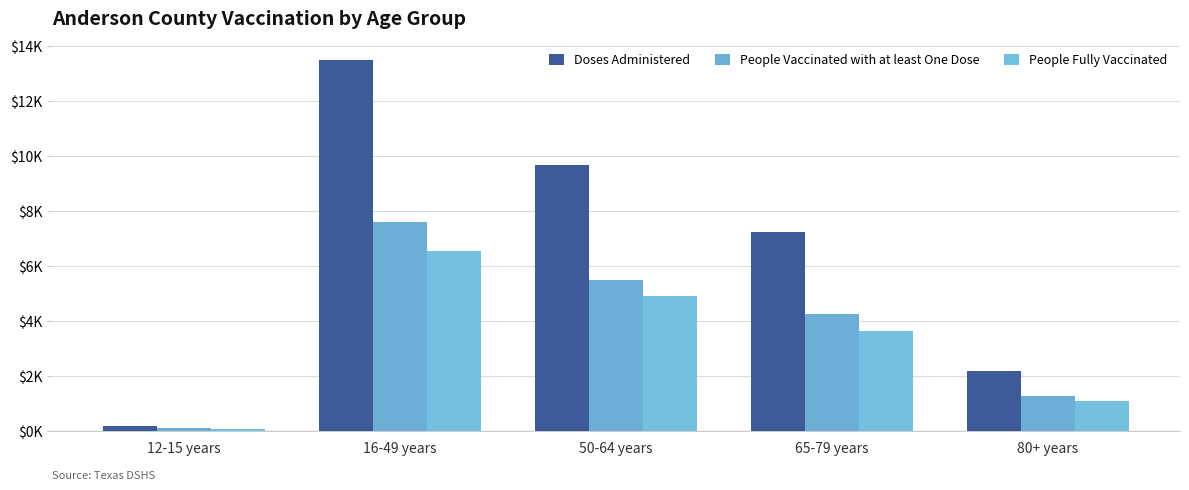

At which label is Doses Administered closest to 6854?

65-79 years